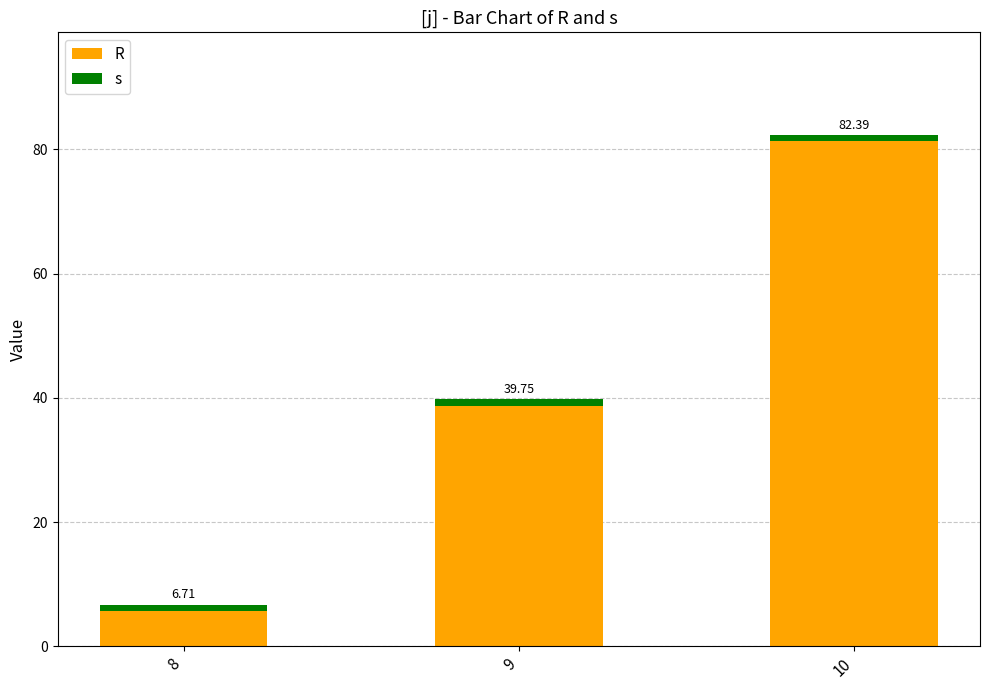

Does the chart contain stacked bars?

Yes